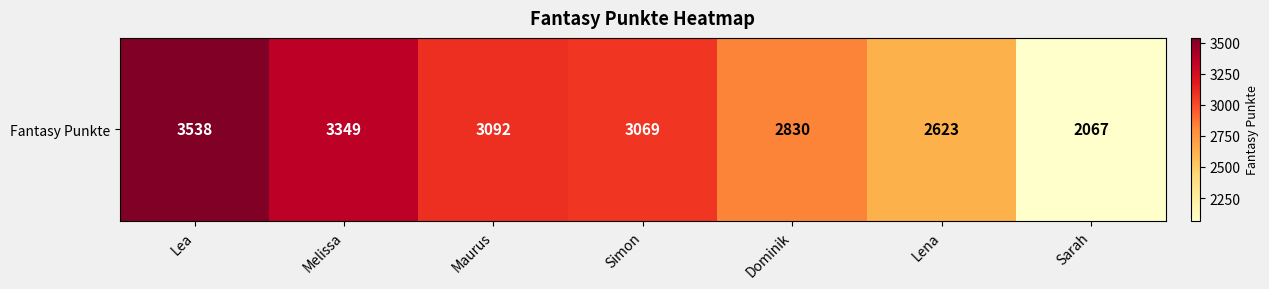

Between Dominik and Simon, which is larger?

Simon